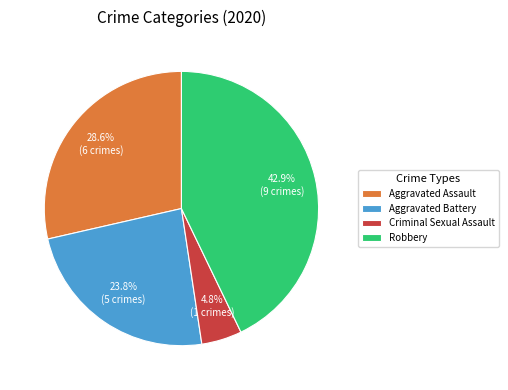

Is there a majority slice in this chart?

No